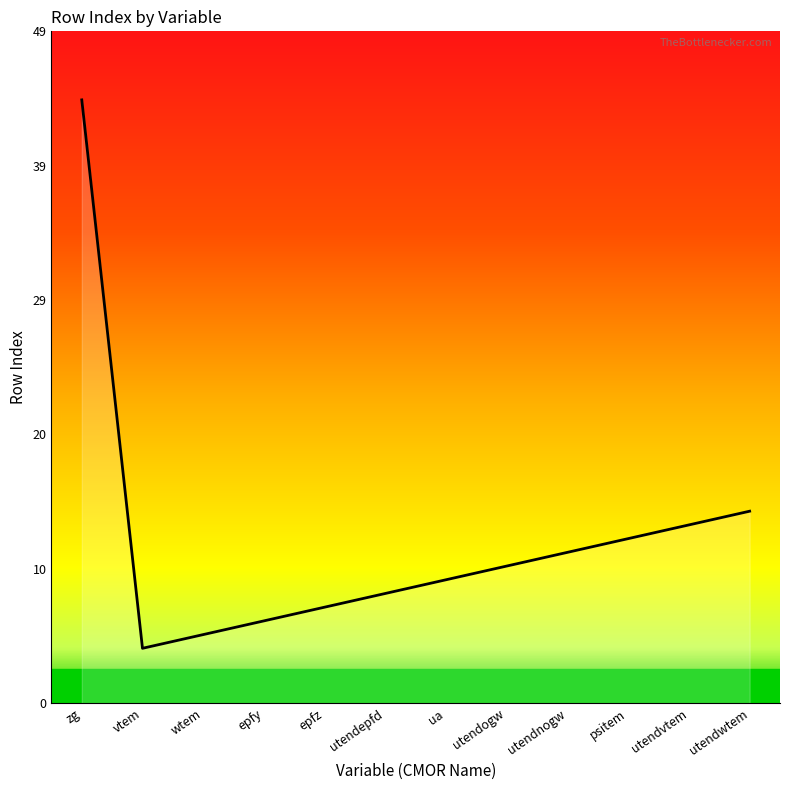

At which label is the value closest to 24?

utendwtem